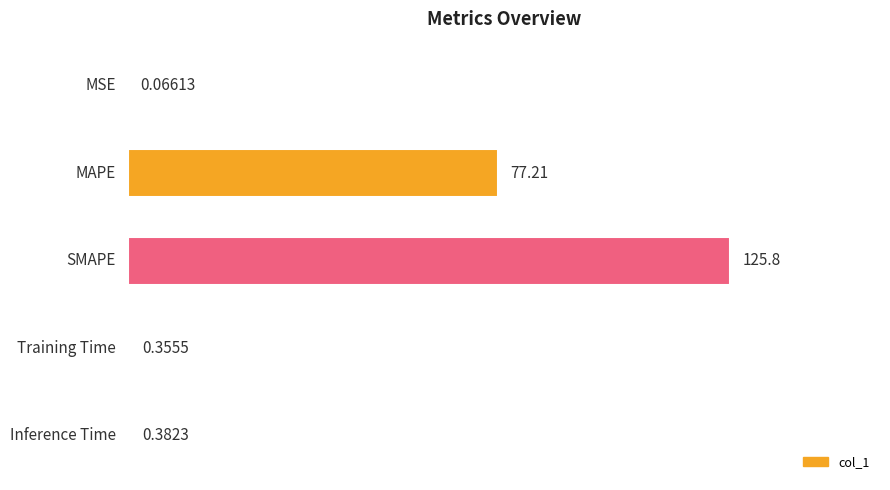

Where is the data nearest to the value 62?

MAPE